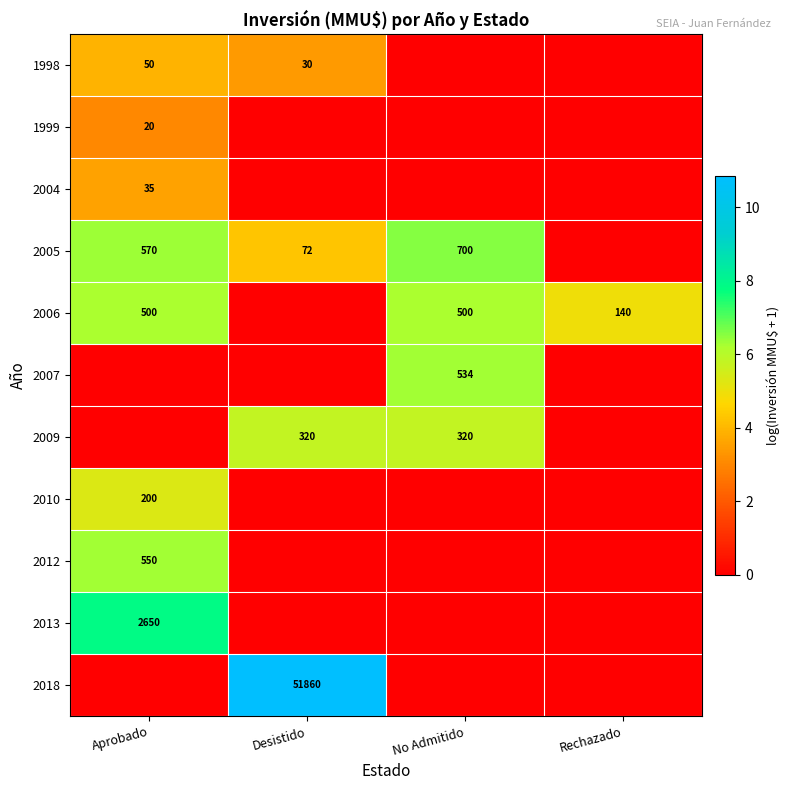

Is it true that 2009 equals 215 at No Admitido?

False